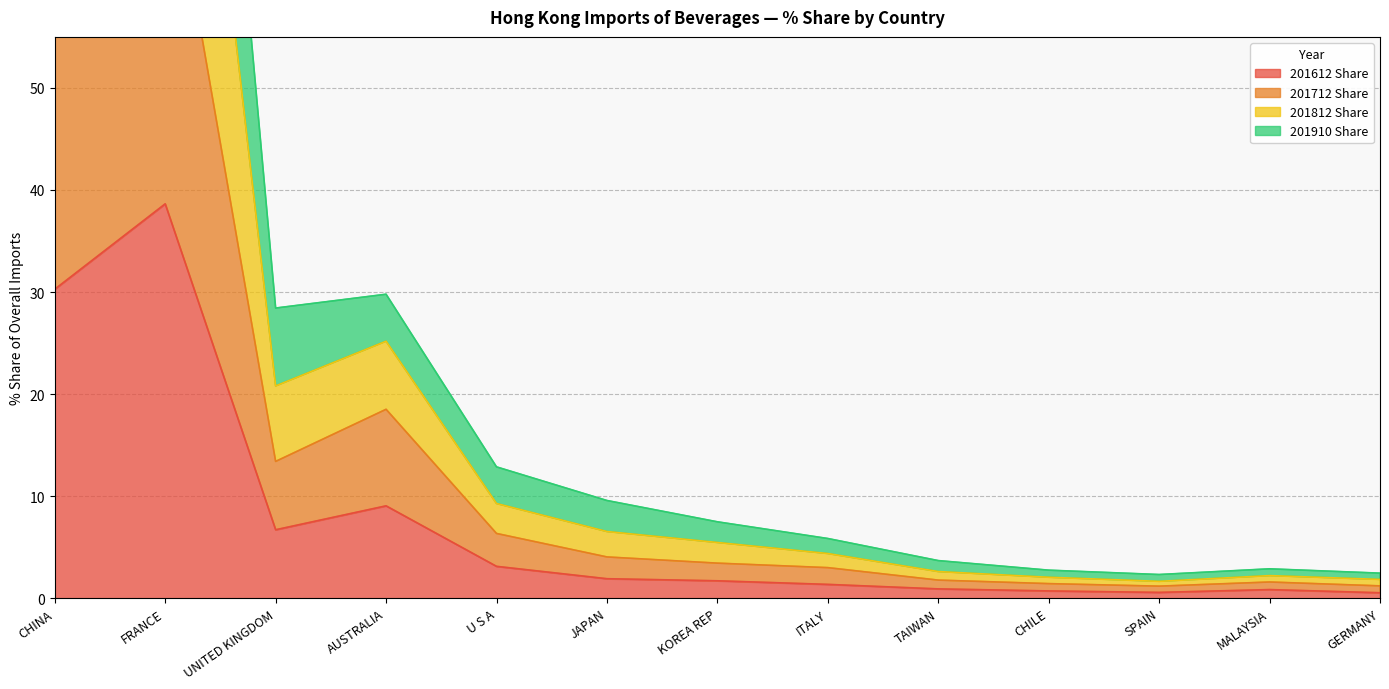

Reading left to right, extract all data points from this chart.

201612 Share: 30.3	38.6	6.7	9.0	3.1	1.9	1.7	1.4	0.9	0.7	0.6	0.8	0.5
201712 Share: 60.4	75.7	13.4	18.5	6.3	4.0	3.4	3.0	1.8	1.4	1.2	1.6	1.2
201812 Share: 90.6	114.9	20.8	25.2	9.3	6.5	5.5	4.4	2.6	2.0	1.6	2.2	1.8
201910 Share: 126.5	148.3	28.4	29.8	12.9	9.6	7.5	5.8	3.7	2.7	2.3	2.9	2.5